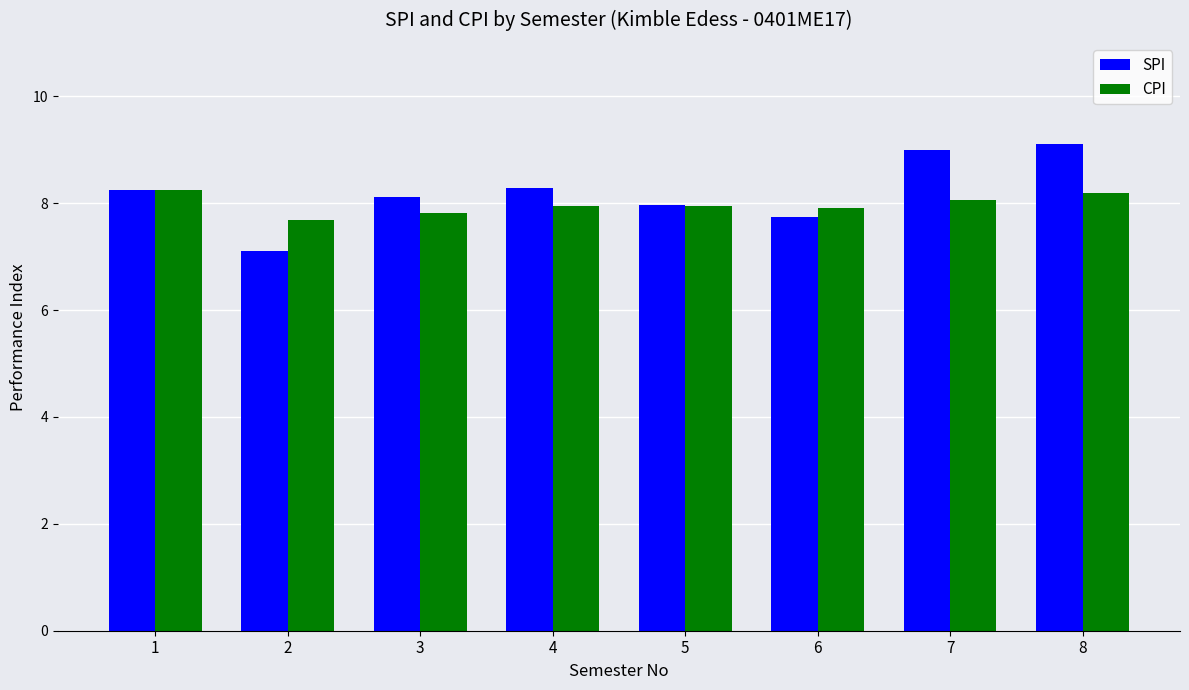

At which label does SPI reach its minimum?

2